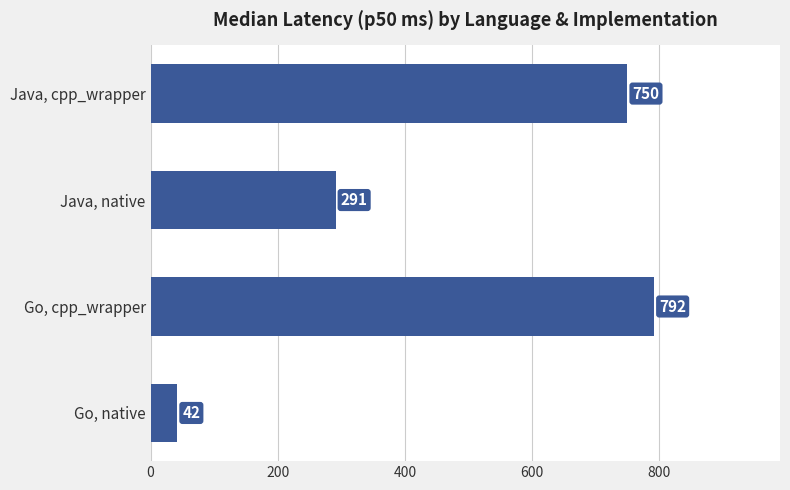

Which category has the highest value across all series?

Go, cpp_wrapper